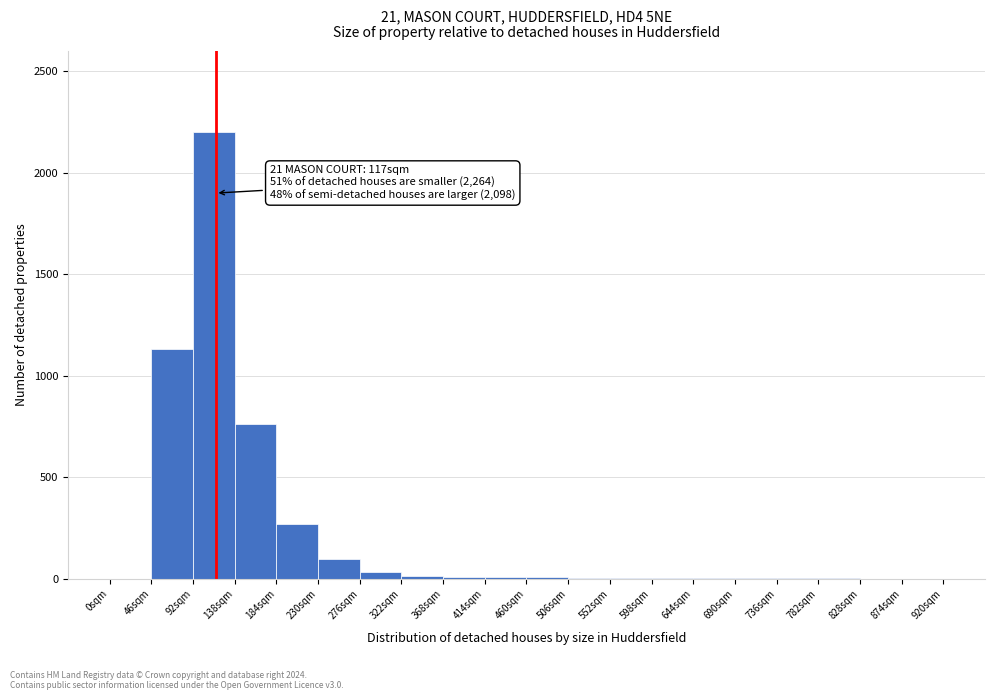

Over which range of the x-axis is the bar tallest?

92 to 138